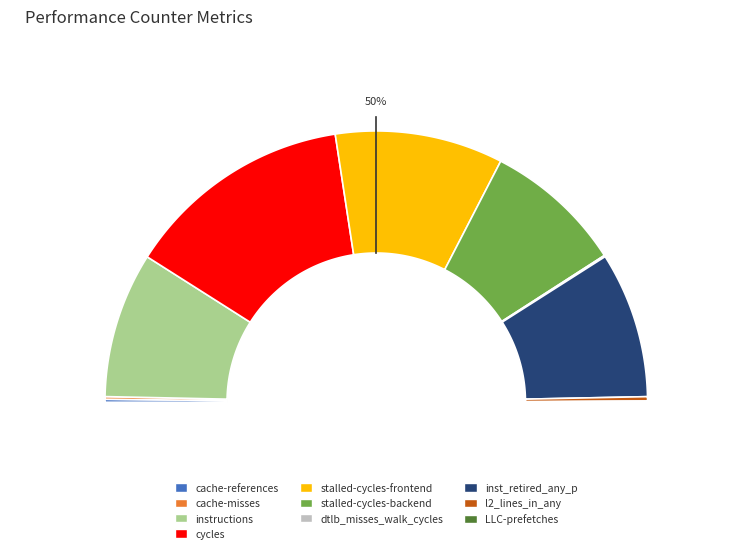

Do cache-misses and inst_retired_any_p together represent more than half of the pie?

No